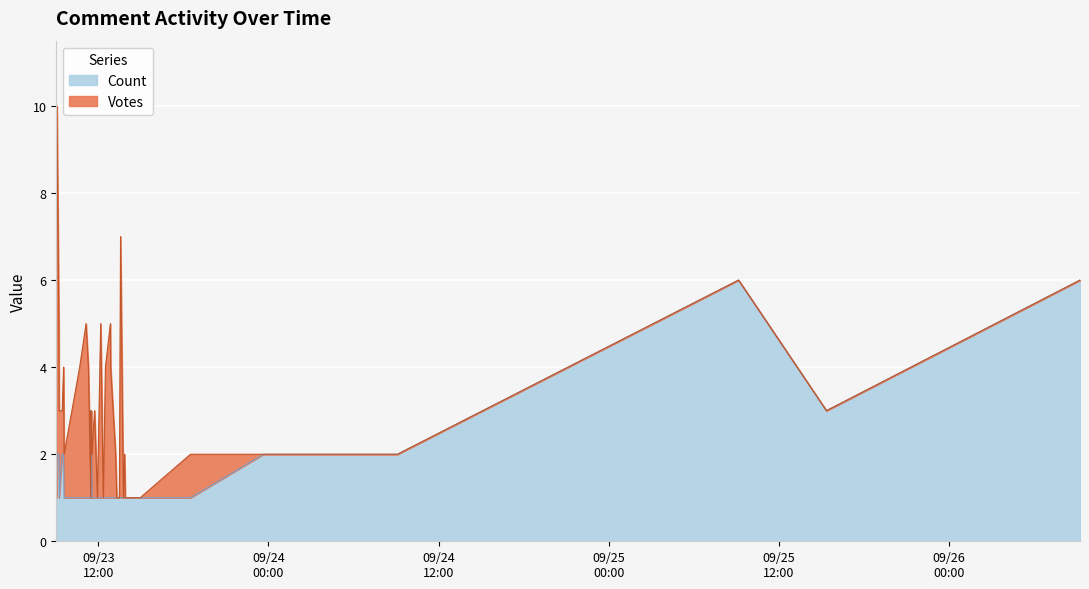

How many interior local peaks (higher than both neighbors) does the data have?

2